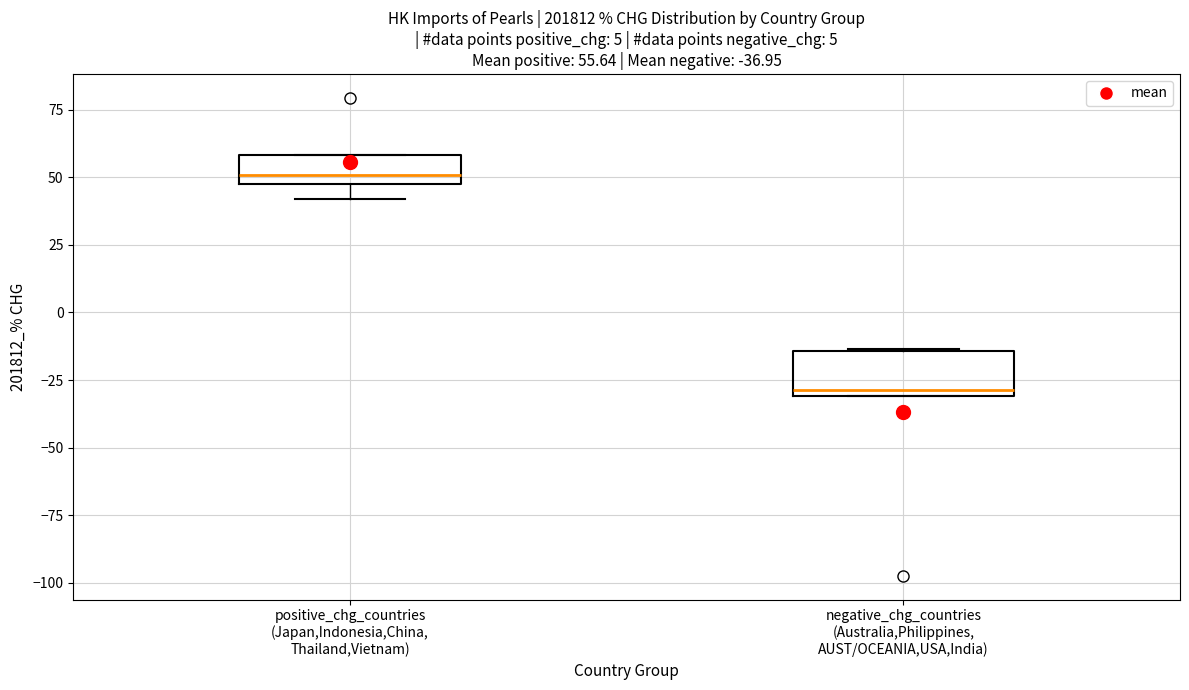

Which box's median line is the highest?

positive_chg_countries (Japan,Indonesia,China, Thailand,Vietnam)